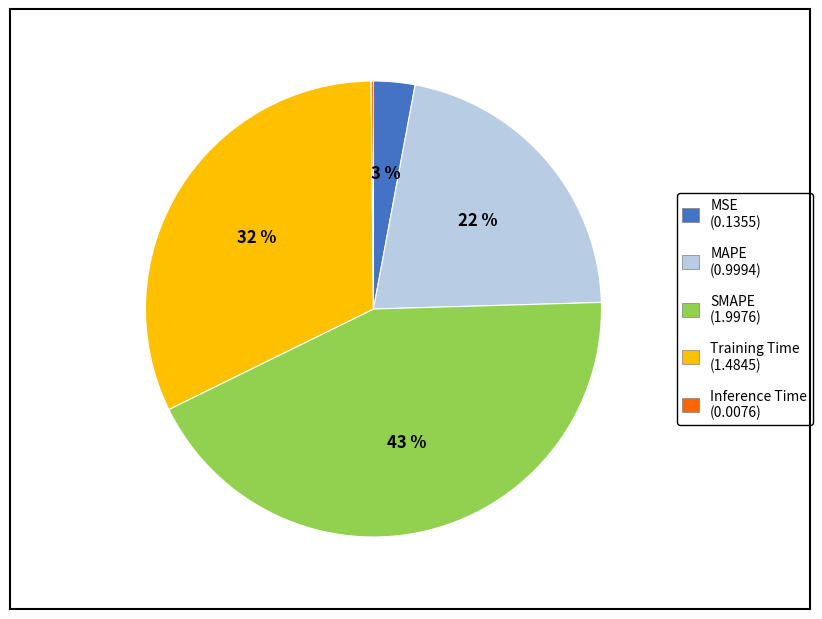

Between MAPE and Training Time, which is larger?

Training Time